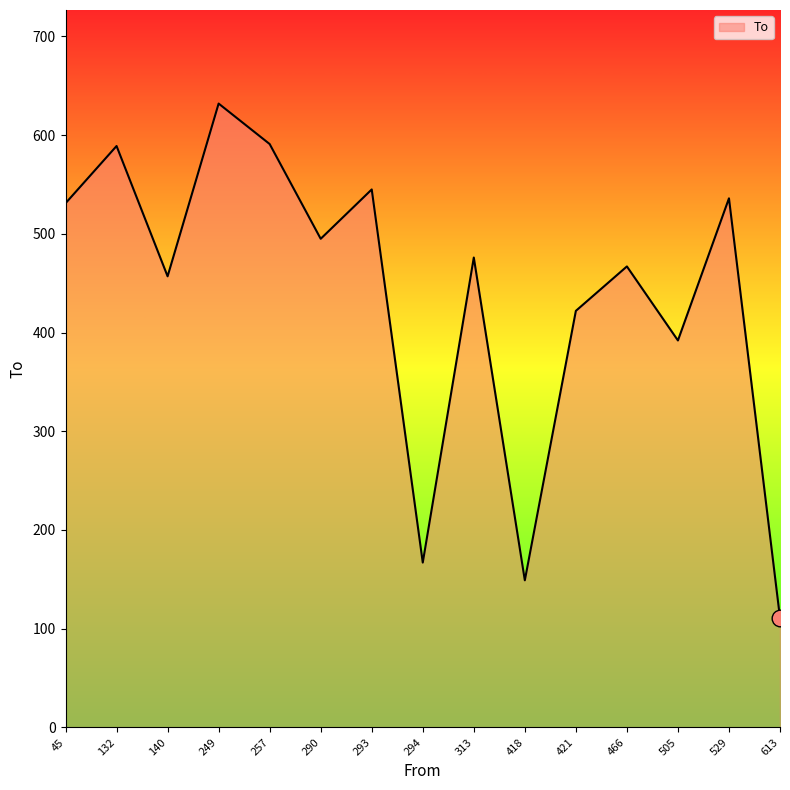

Which has a higher value, 293 or 313?

293